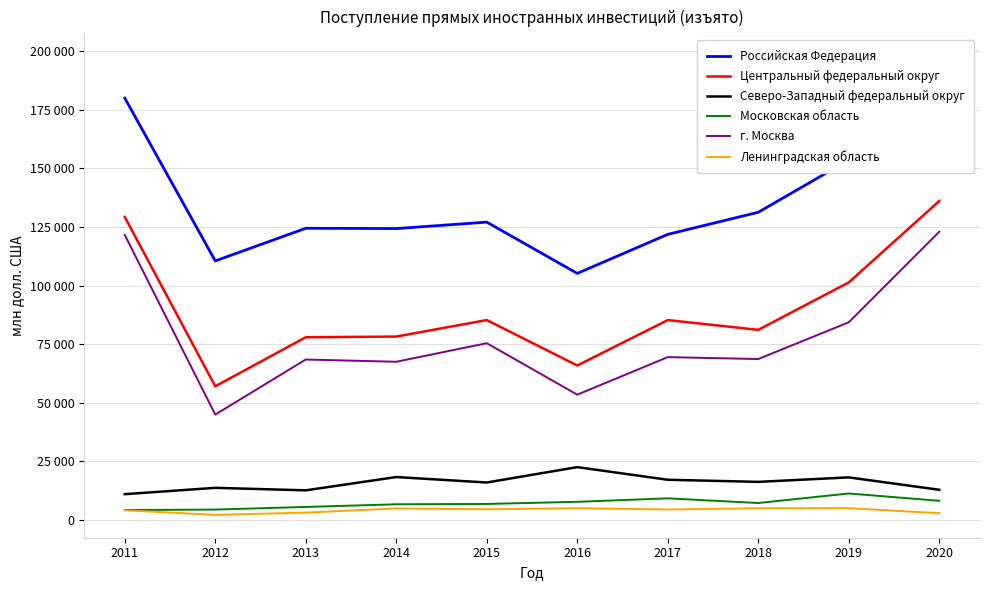

True or false: Северо-Западный федеральный округ and Ленинградская область intersect in this chart.

False